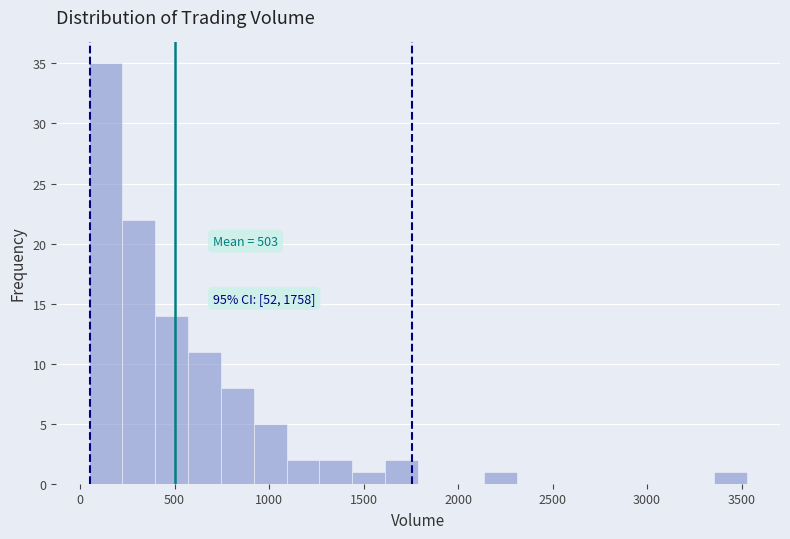

Around what value on the x-axis is the tallest bar? Give the approximate position of its centre, as read against the axis.

150